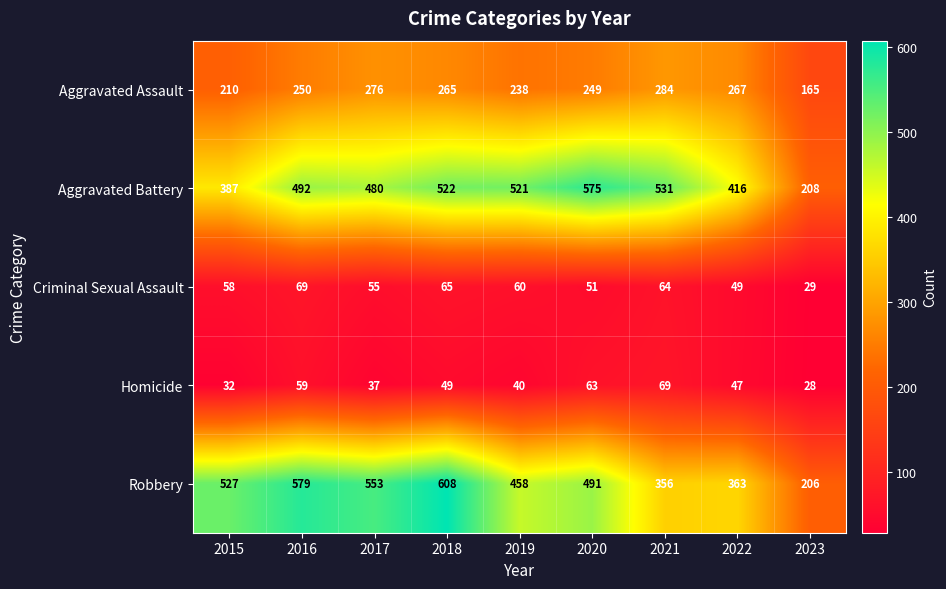

Which series has the largest total across all categories?

Robbery